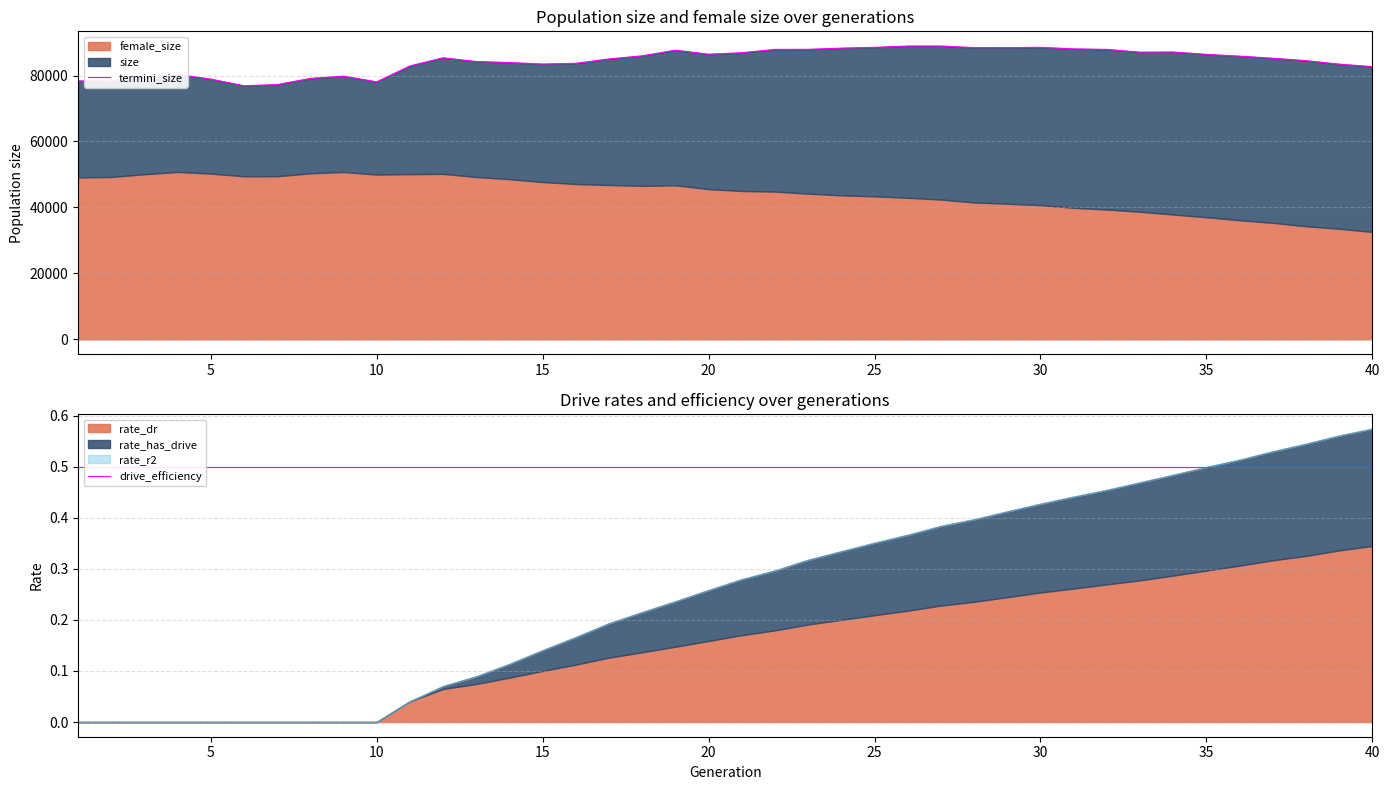

True or false: drive_efficiency has a value of 0.3 at 21.

False